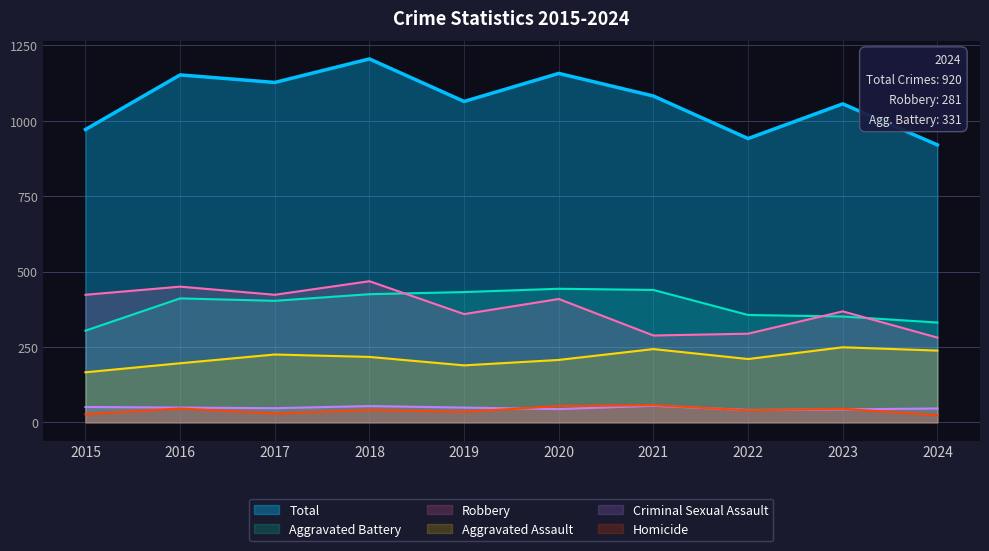

At which category is the sum across all series the highest?

2018